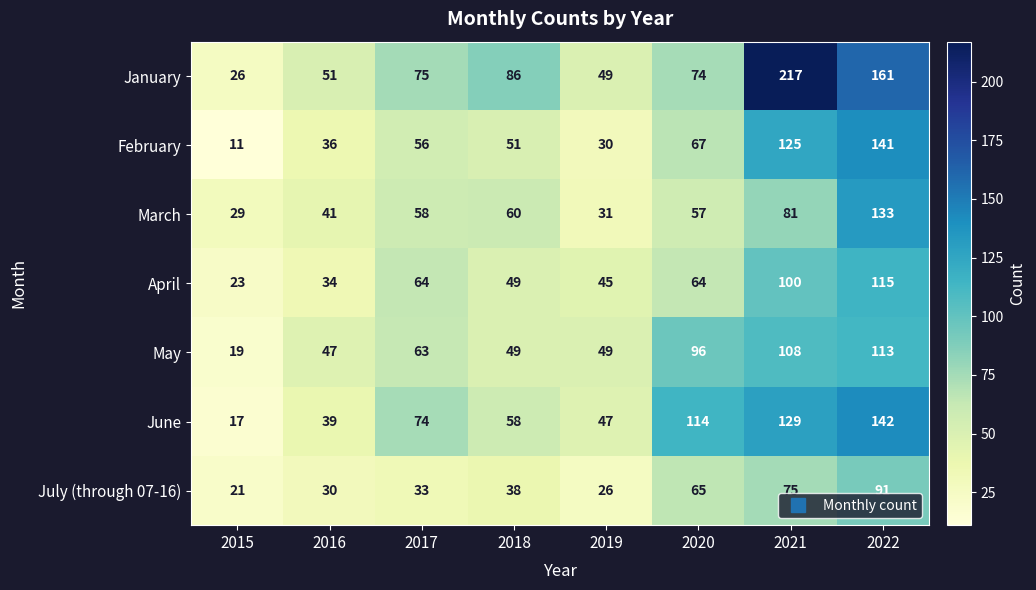

Between 2016 and 2018, which series saw the biggest shift?

January